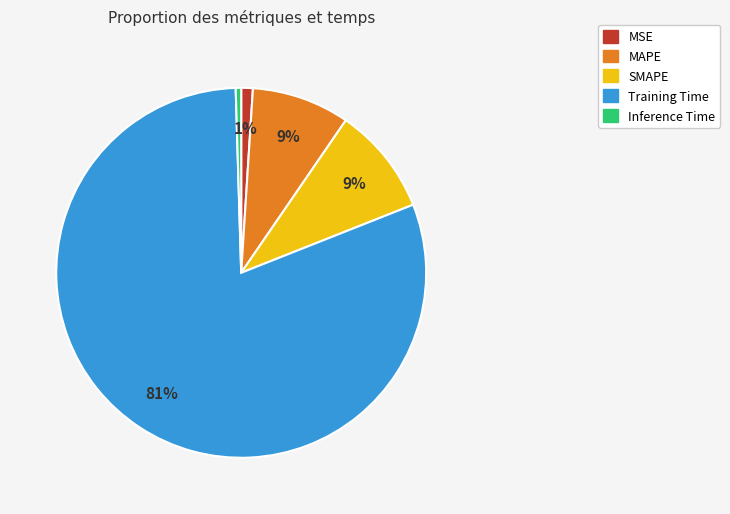

What percentage is the Training Time slice, to the nearest percent?

81%